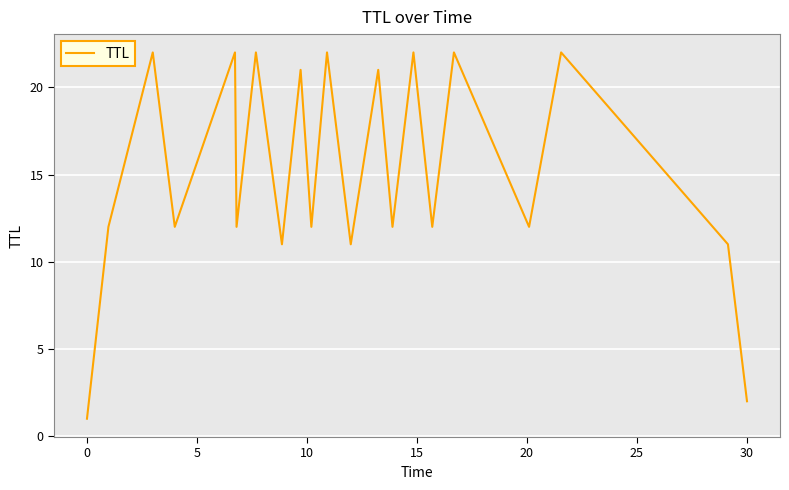

What is the greatest value displayed?

22